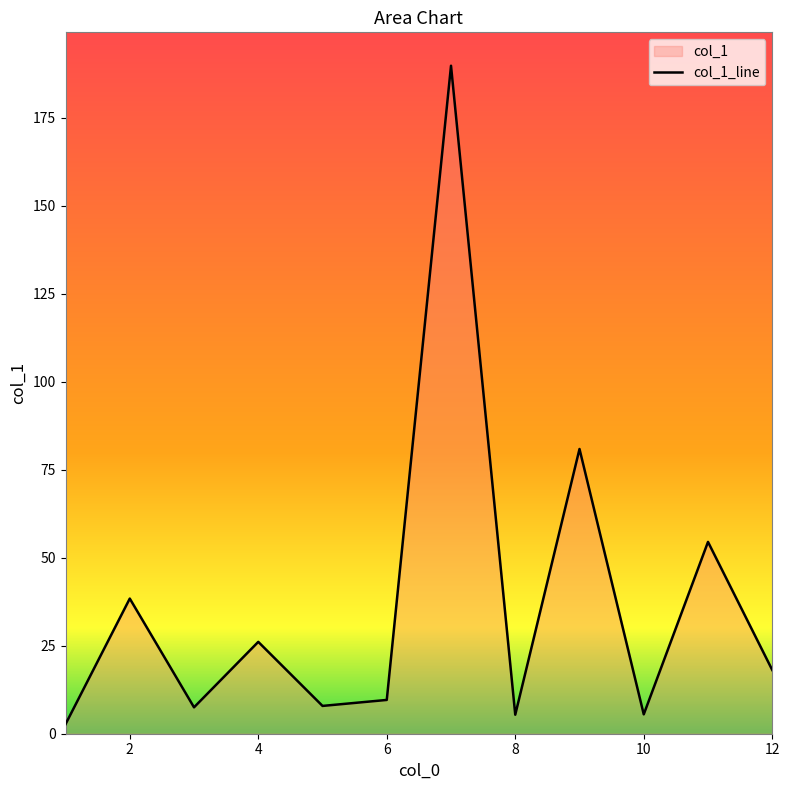

Which category has the highest value across all series?

7